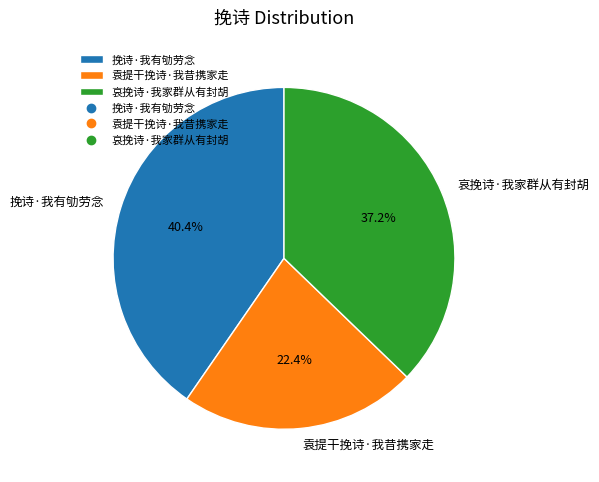

Which slice is the smallest?

袁提干挽诗·我昔携家走